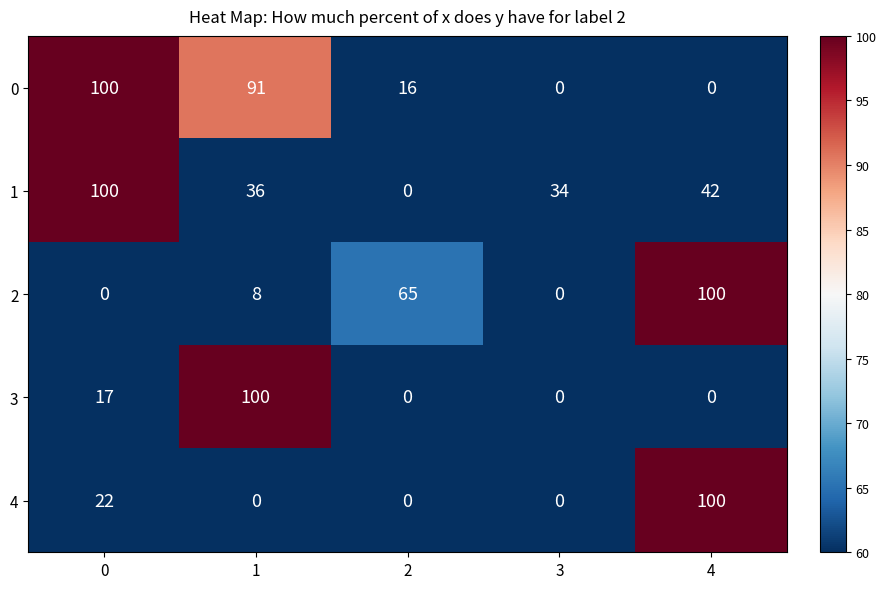

True or false: 1 has a value of 53 at 2.

False